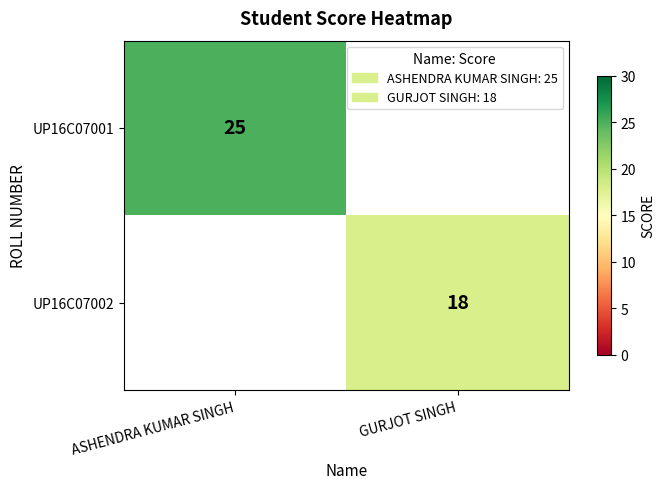

True or false: UP16C07001 has a value of 25 at ASHENDRA KUMAR SINGH.

True